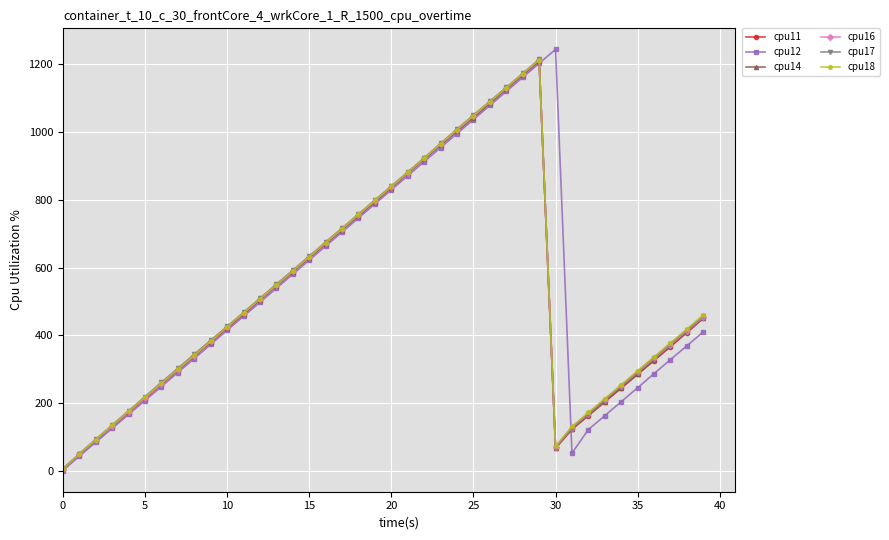

What is the value of the cpu17 point at the 9th from the left?

343.9